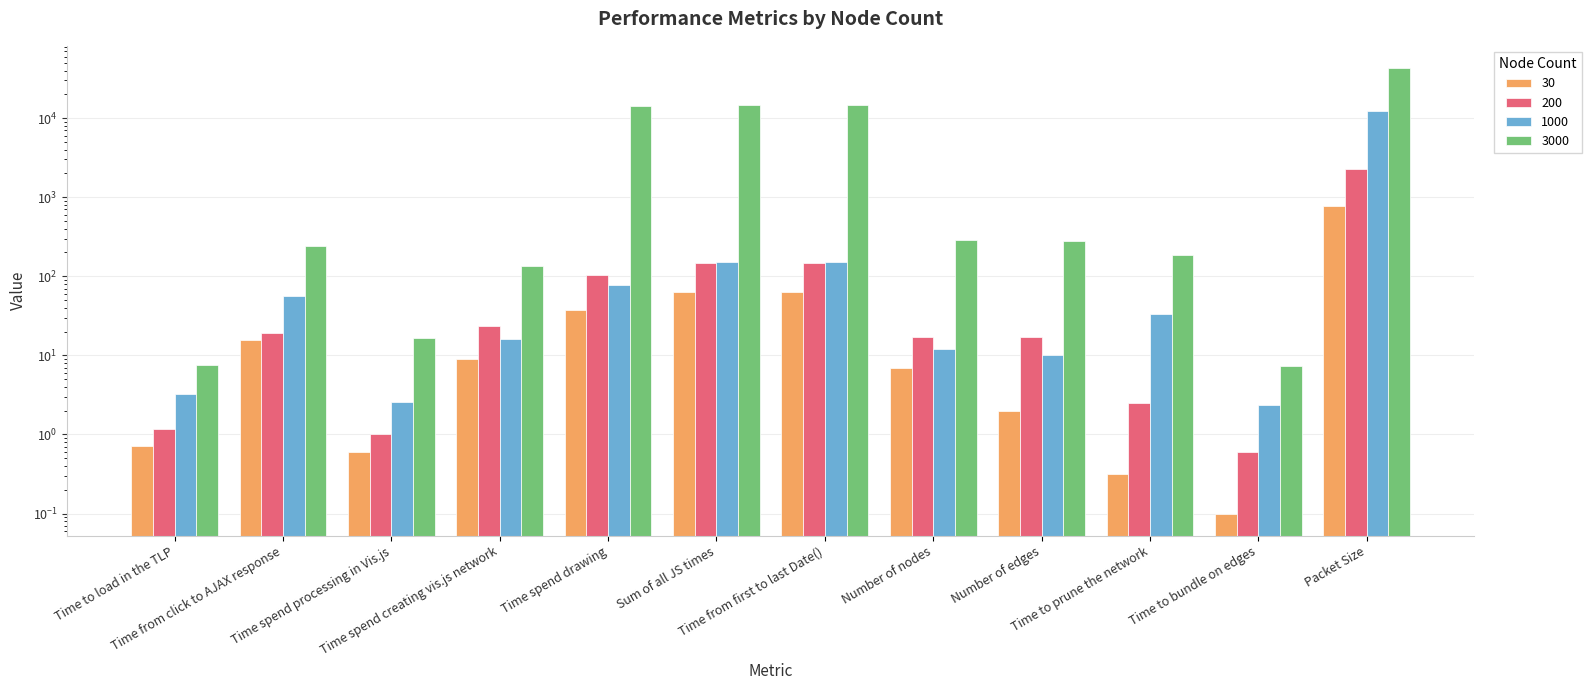

Does the chart contain any negative values?

No